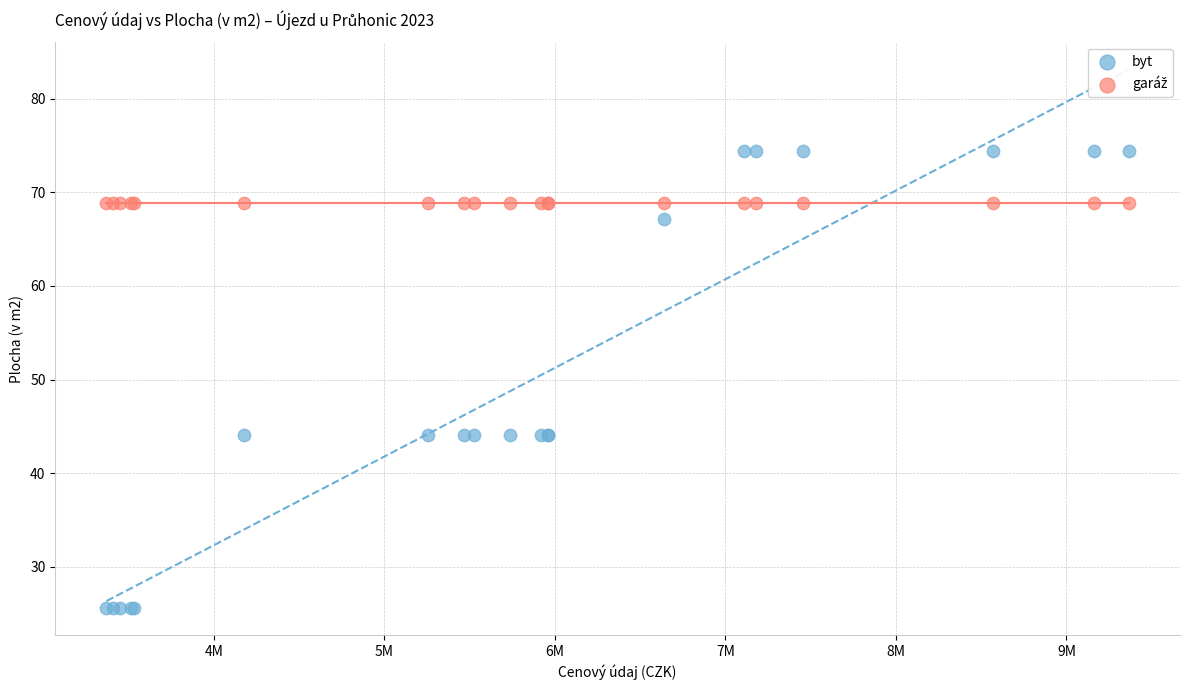

Which series reaches the maximum Y coordinate?

byt